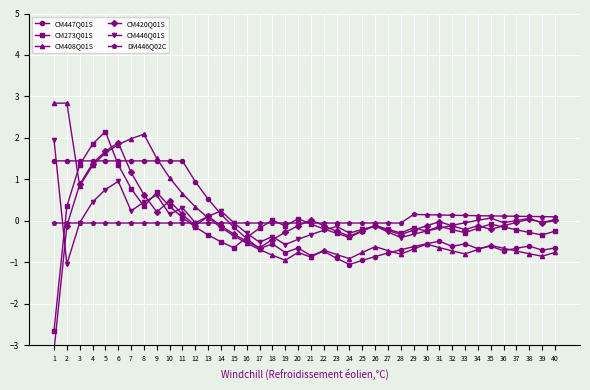

Where is the first local minimum for CM420Q01S?

9